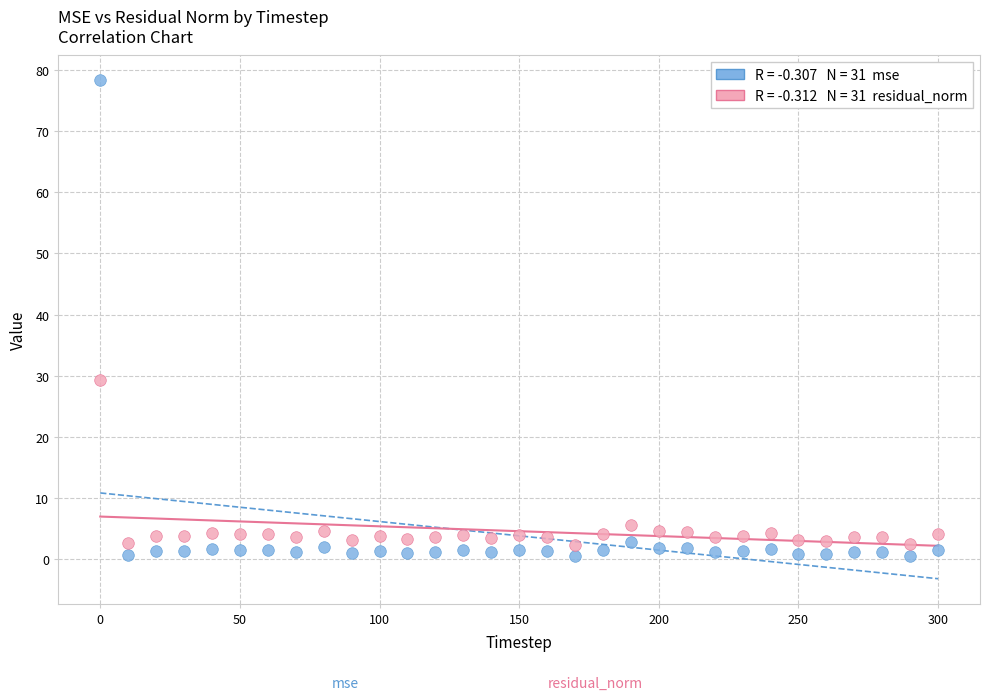

Across all data points, what is the range of X values (max minus min)?

300.0